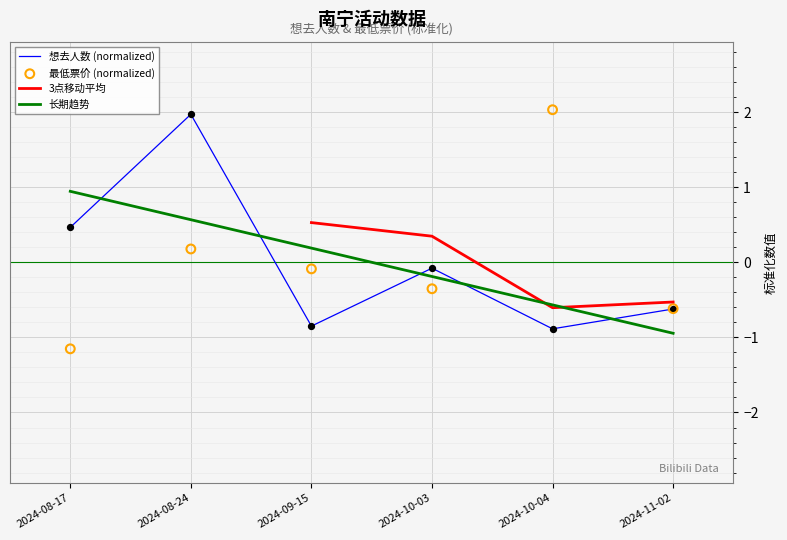

Which series has the largest total across all categories?

长期趋势